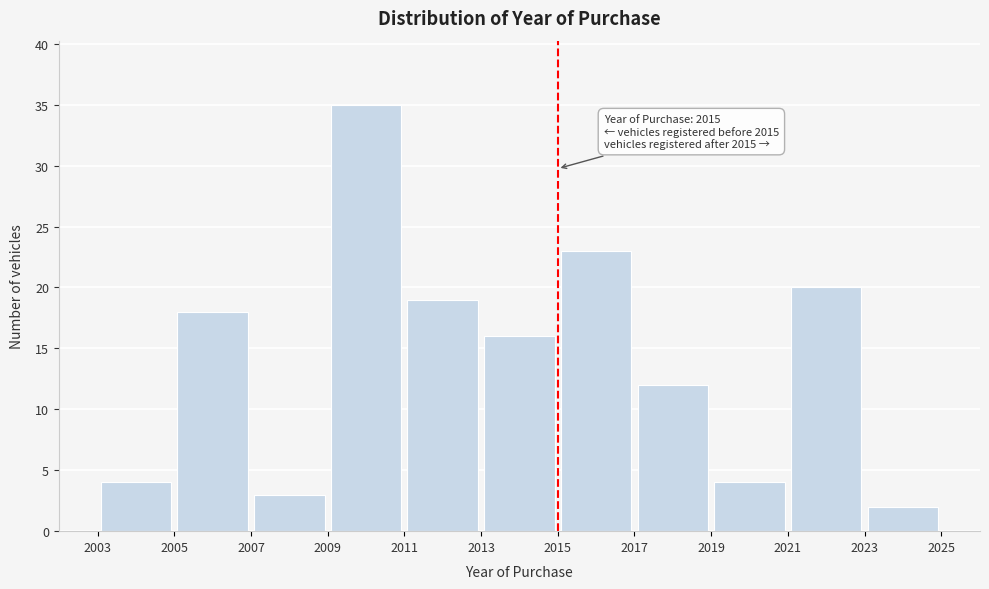

Over which range of the x-axis is the bar tallest?

2009 to 2011